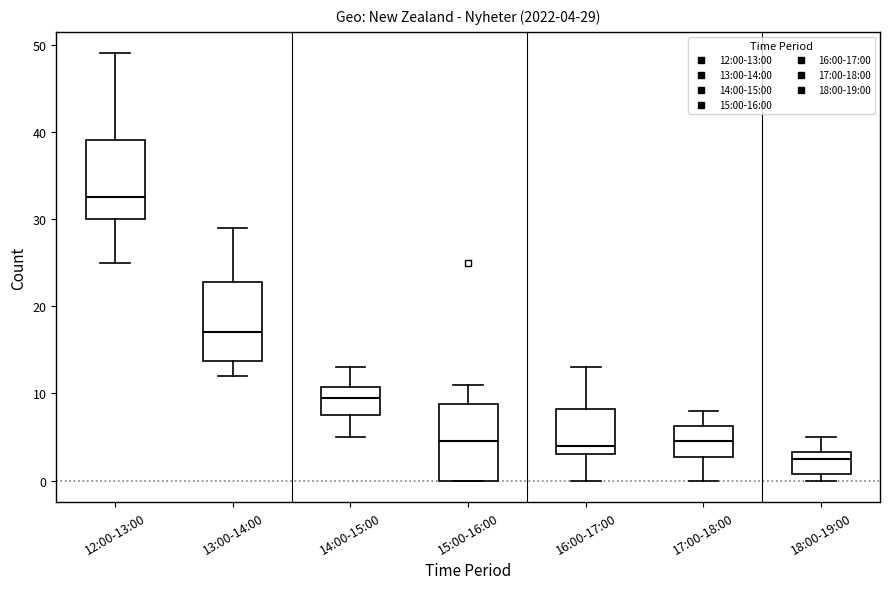

Which box has the highest median line?

12:00-13:00